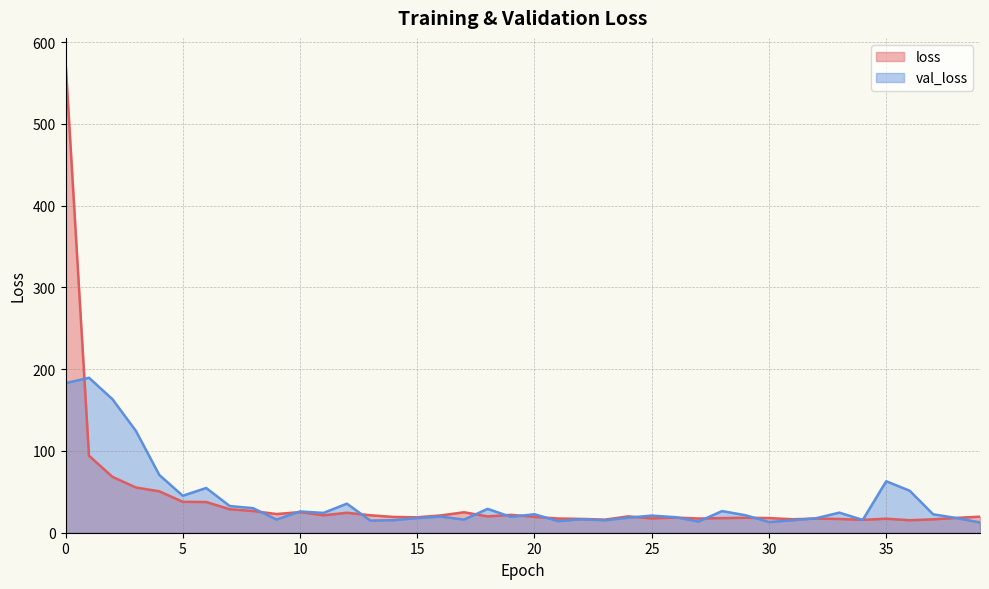

What is the minimum value shown in the chart?

12.6